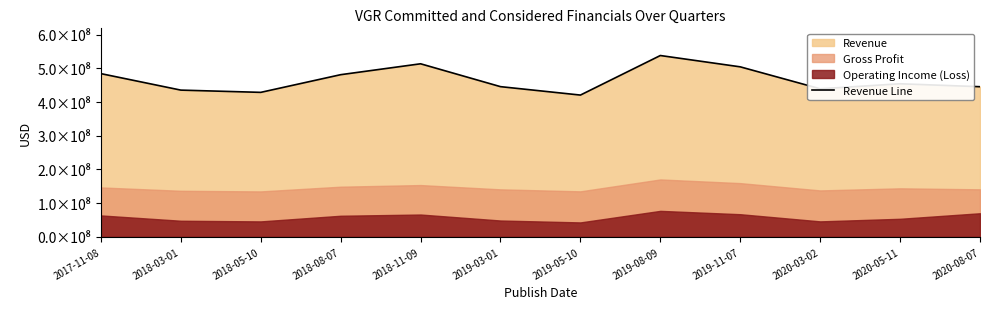

What is the ratio of the value at 2020-03-02 to the value at 2019-05-10?

1.0